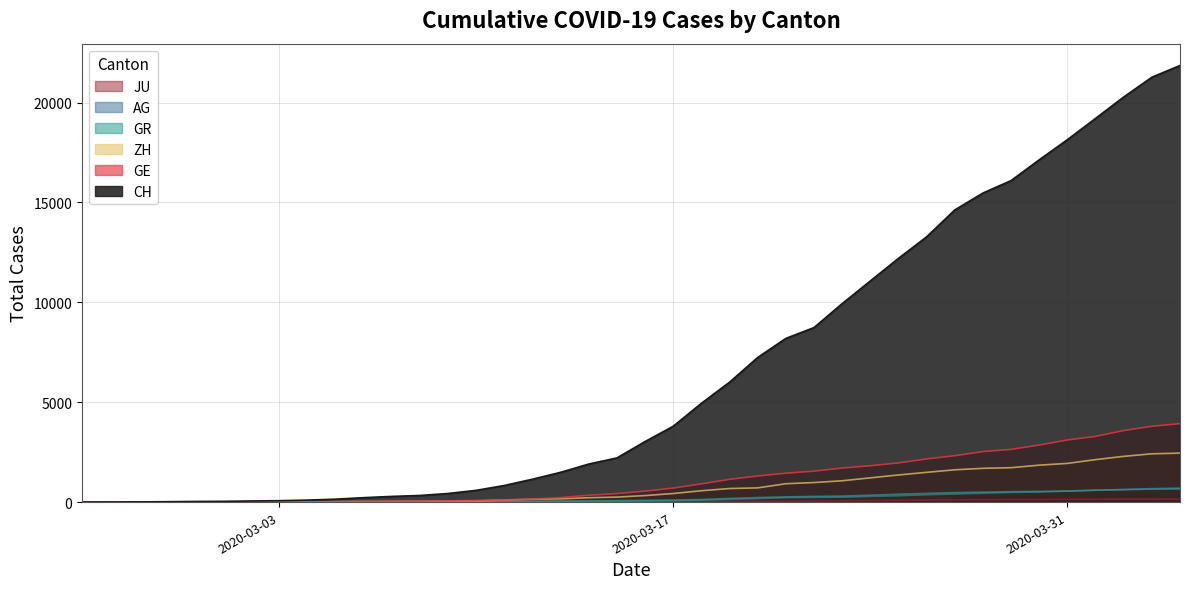

Which series has the largest total across all categories?

CH